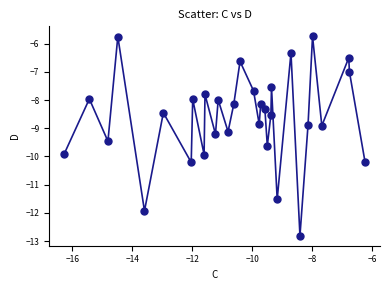

What is the range of Y values (max minus min)?

7.1